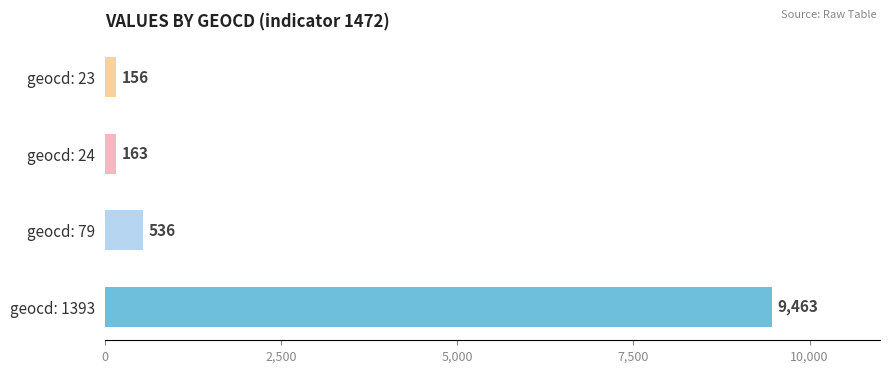

Between geocd: 24 and geocd: 1393, which is larger?

geocd: 1393